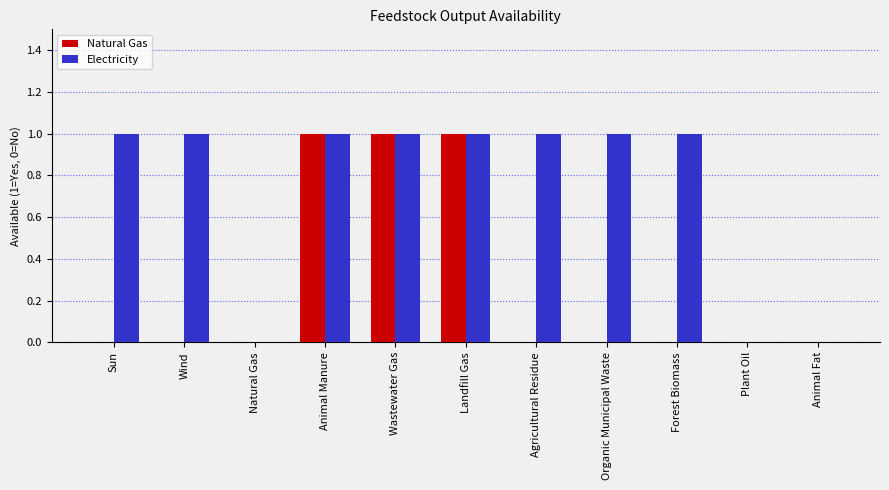

Is it true that Electricity equals 1 at Sun?

True